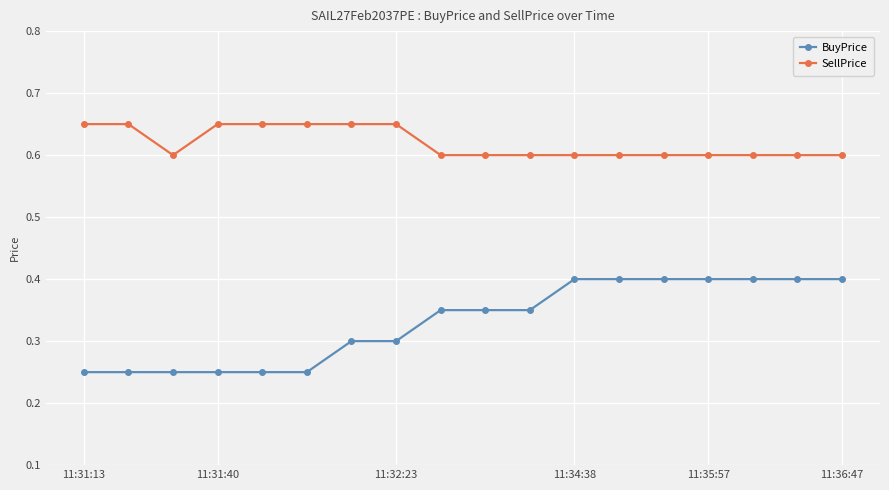

True or false: SellPrice and BuyPrice cross at least once.

False